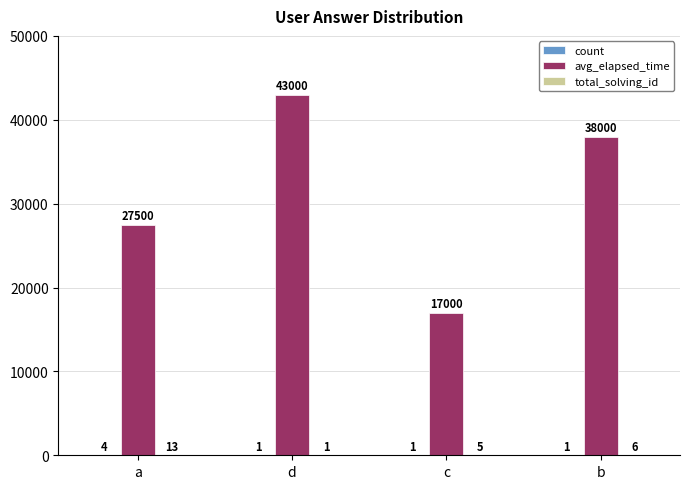

True or false: avg_elapsed_time has a value of 43000 at d.

True